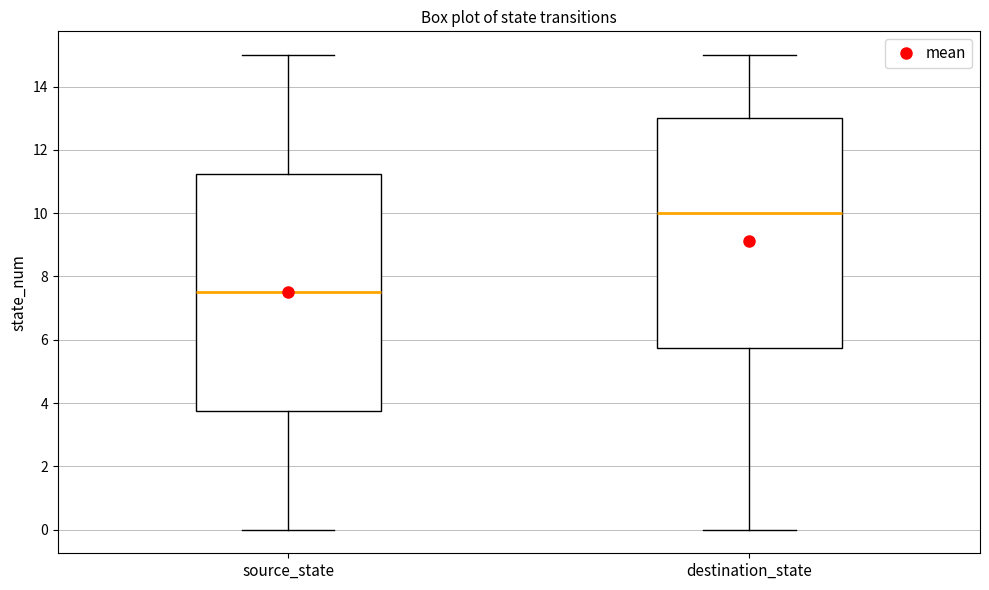

Reading left to right, read every box against the y-axis: the position of its median line, the range the box covers, and the ends of its whiskers. The values are not printed on the chart, so give them approximately, as read against the axis.

source_state: median 7.6, box 3.8 to 11.2, whiskers 0.0 to 15.0
destination_state: median 10.0, box 5.8 to 13.0, whiskers 0.0 to 15.0